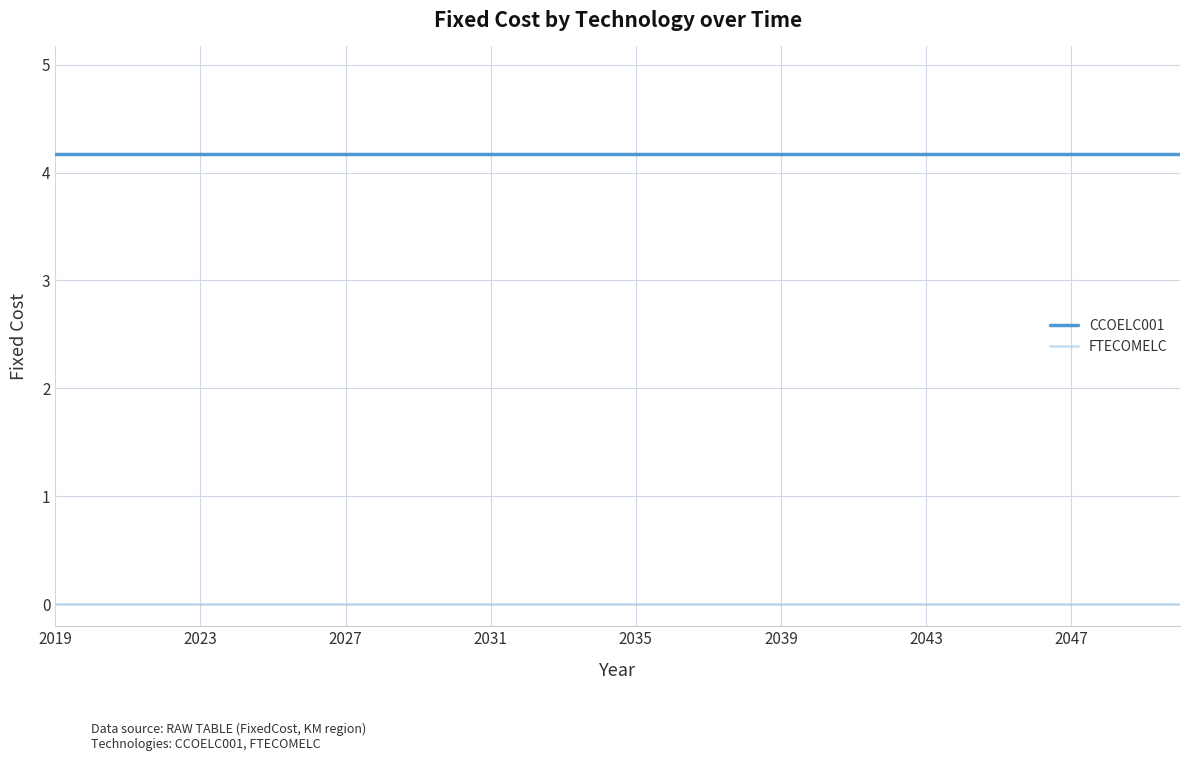

What is the average value of the CCOELC001 series?

4.2